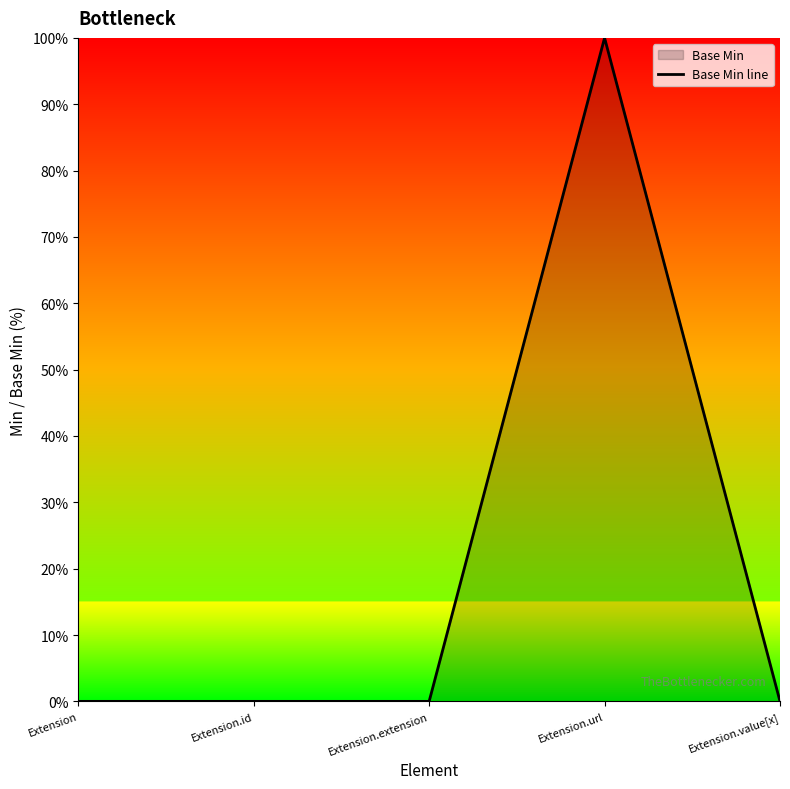

How many points are higher than both their immediate neighbors (excluding endpoints)?

1